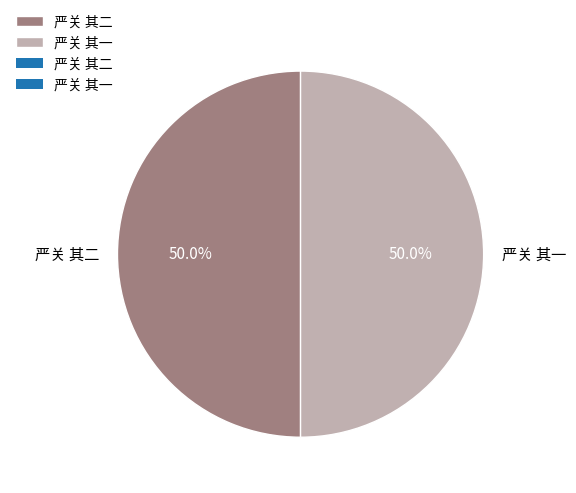

Approximately how many times larger is the value at 严关 其二 compared to 严关 其一?

1.0